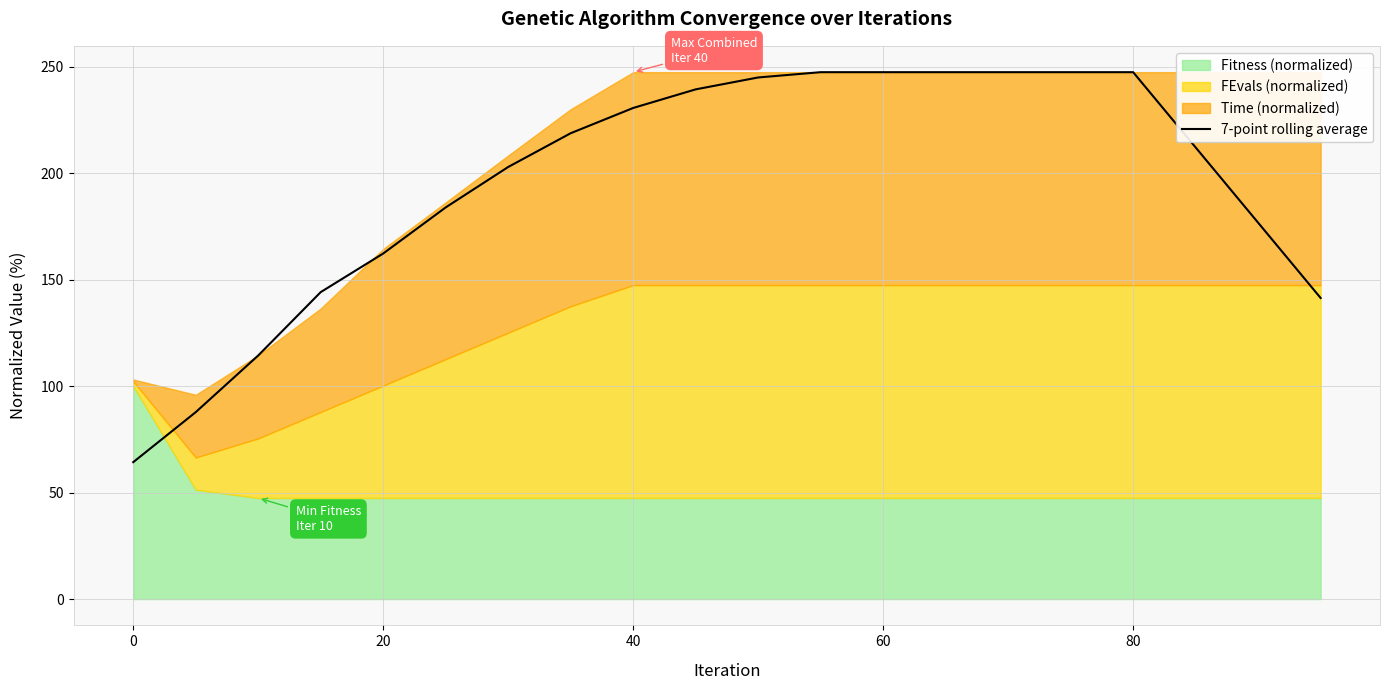

What is the average value?

195.4